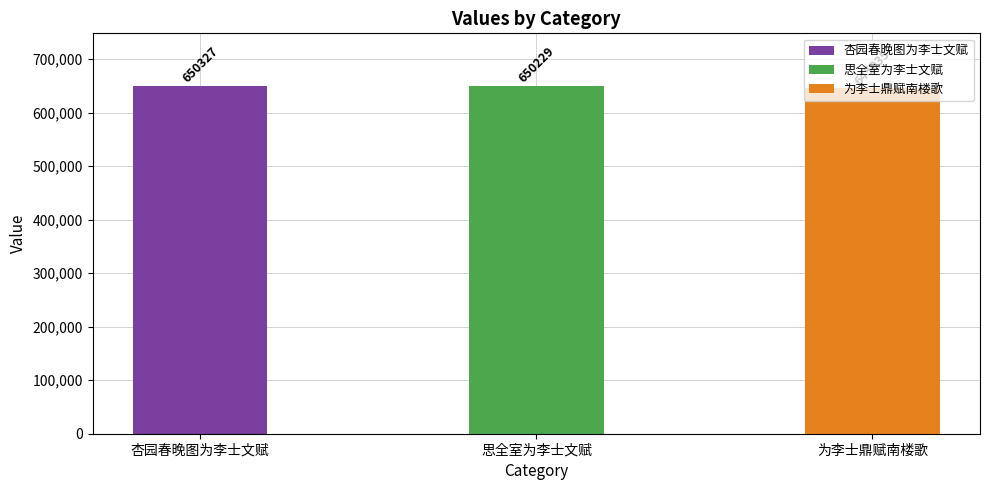

Which has a higher value, 杏园春晚图为李士文赋 or 思全室为李士文赋?

杏园春晚图为李士文赋